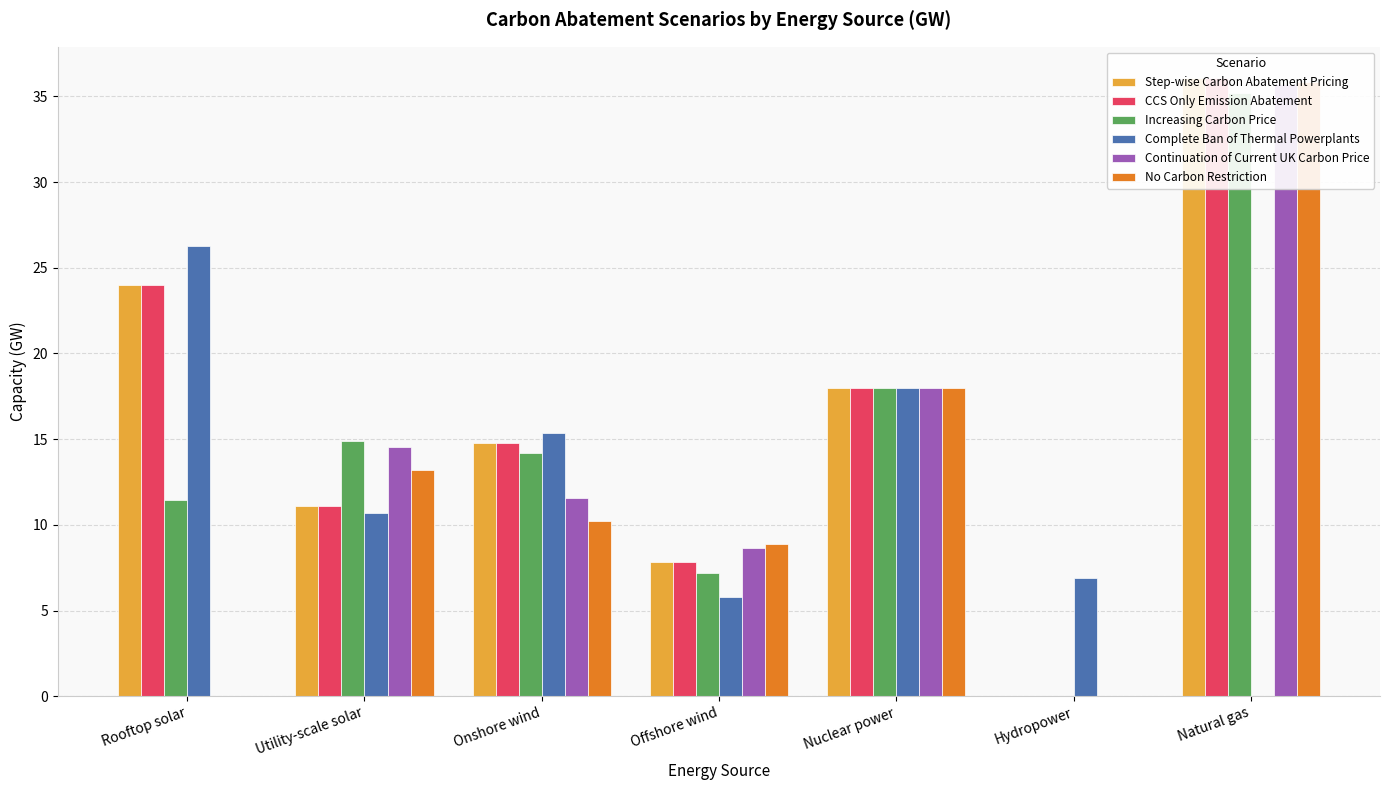

What are all the series names shown in the legend?

Step-wise Carbon Abatement Pricing, CCS Only Emission Abatement, Increasing Carbon Price, Complete Ban of Thermal Powerplants, Continuation of Current UK Carbon Price, No Carbon Restriction